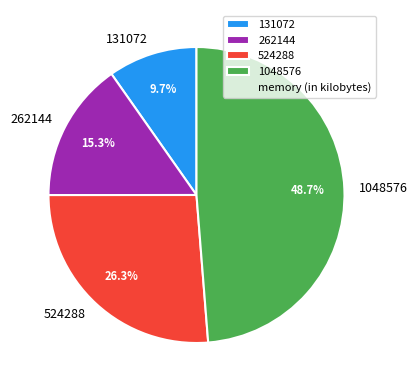

To the nearest percent, what is the difference between the 262144 and 1048576 slice percentages?

33%